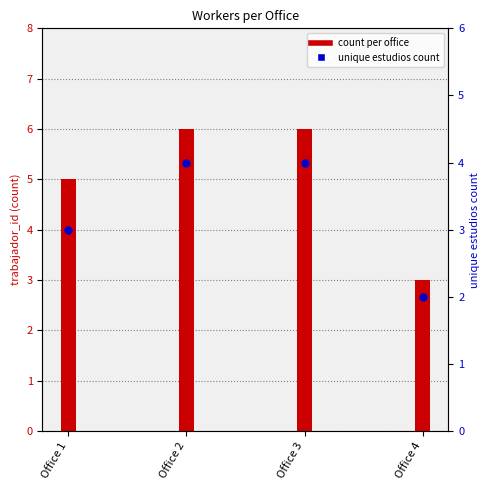

Is the value of count per office at Office 4 greater than the value of unique estudios count at Office 4?

Yes